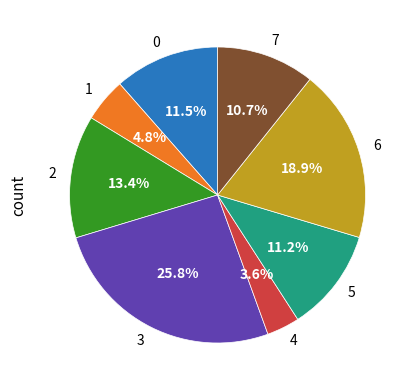

True or false: 3 accounts for 26% of the total.

True